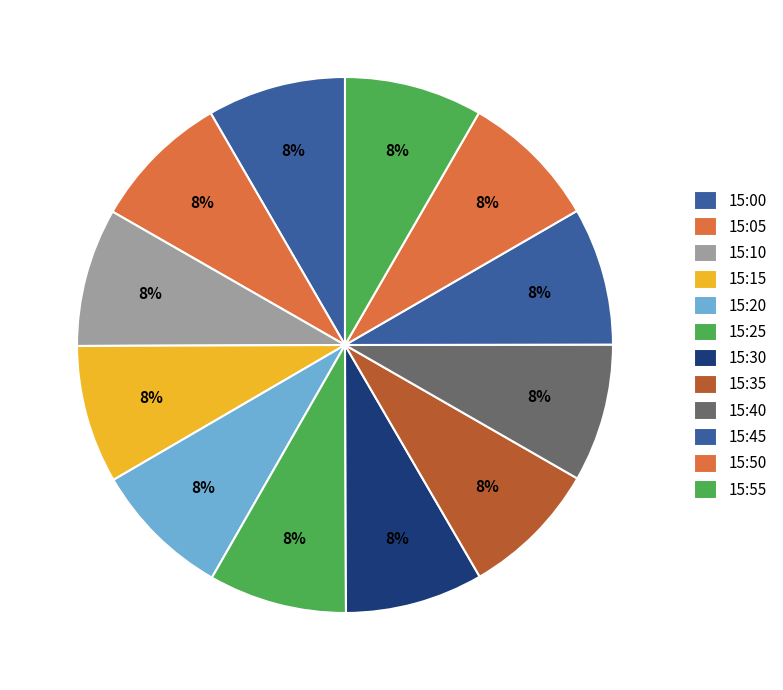

How many slices are in this pie chart?

12